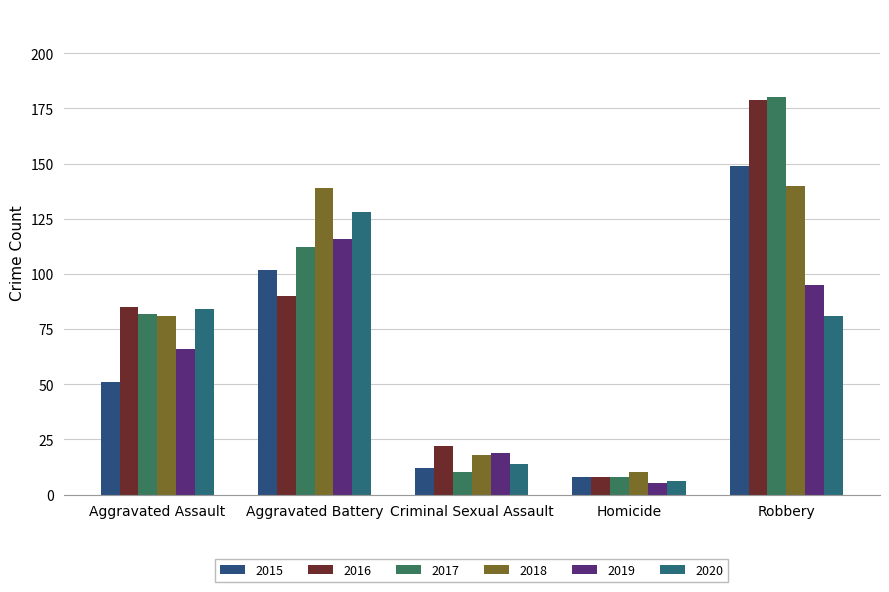

Reading left to right, what are all the values shown in this chart?

2015: 51	102	12	8	149
2016: 85	90	22	8	179
2017: 82	112	10	8	180
2018: 81	139	18	10	140
2019: 66	116	19	5	95
2020: 84	128	14	6	81